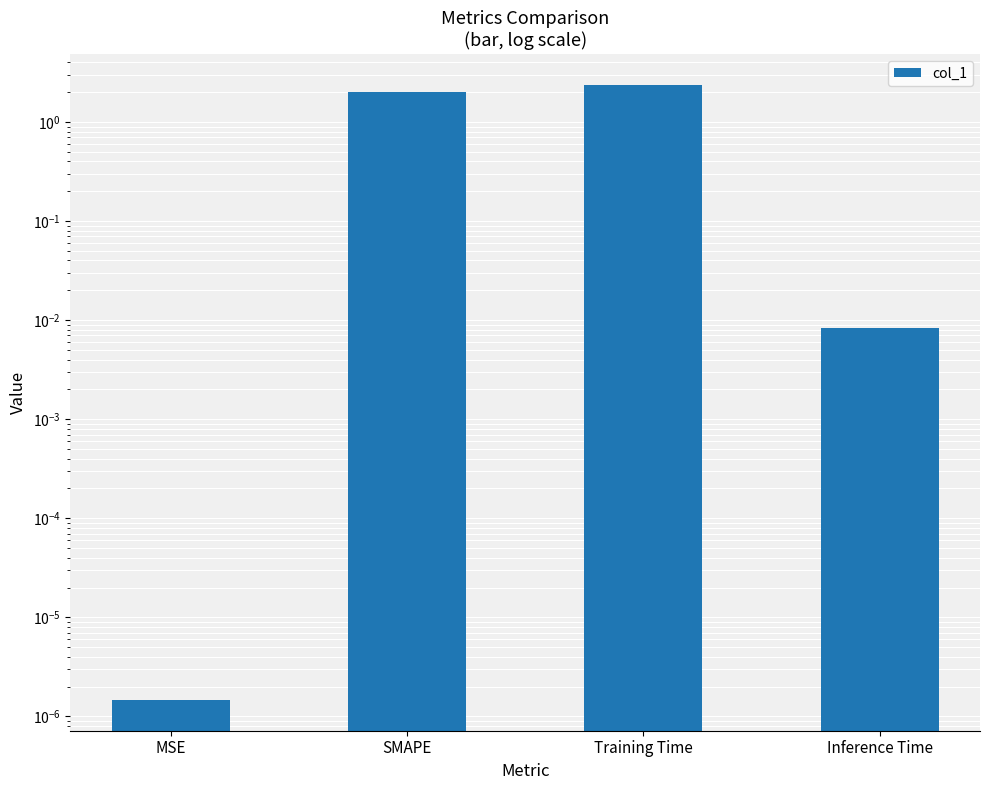

Rank the categories by value from lowest to highest.

MSE, Inference Time, SMAPE, Training Time